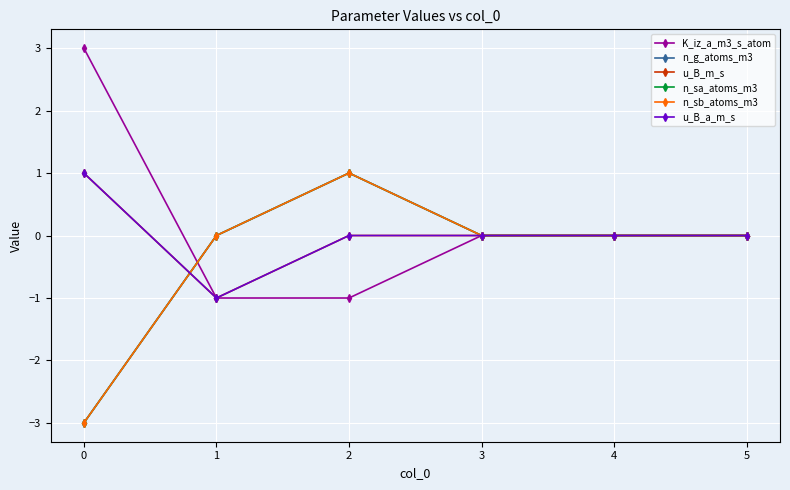

What is the value of the u_B_a_m_s point at the 1st from the left?

1